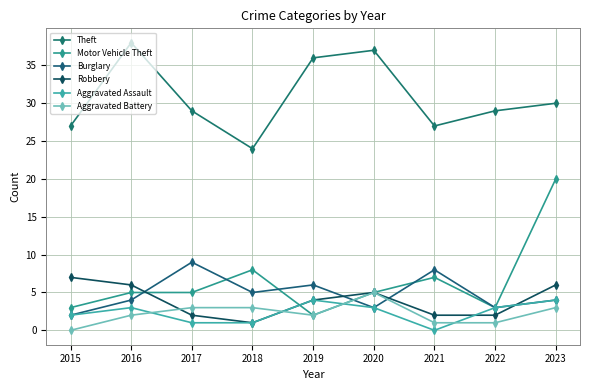

List the labels in order of Theft value, smallest first.

2018, 2015, 2021, 2017, 2022, 2023, 2019, 2020, 2016